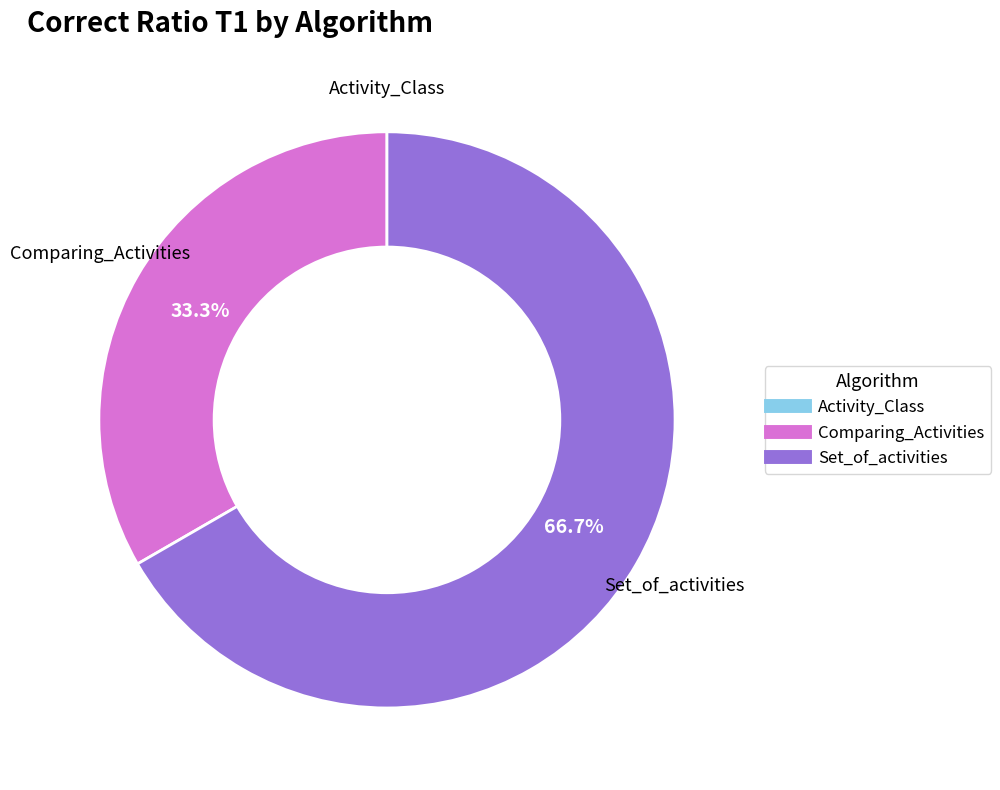

Which has a higher value, Comparing_Activities or Set_of_activities?

Set_of_activities